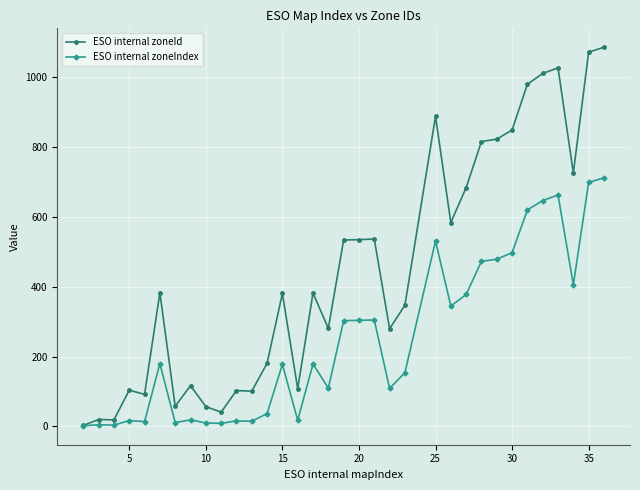

Which series has the largest total across all categories?

ESO internal zoneId